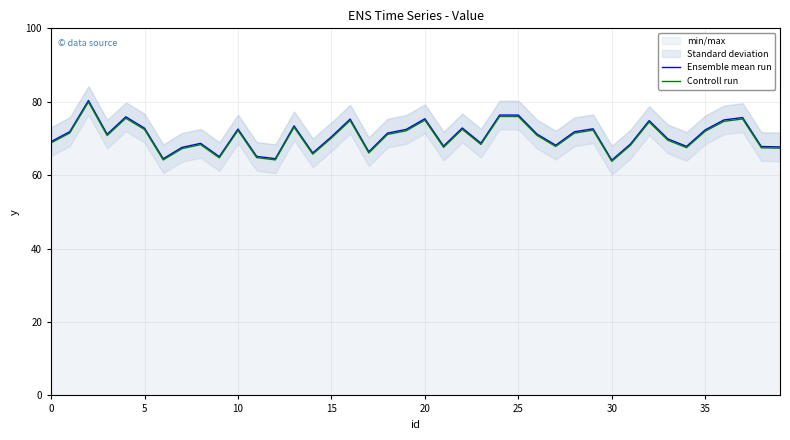

Rank the series at 18 from highest to lowest value.

Ensemble mean run, Controll run